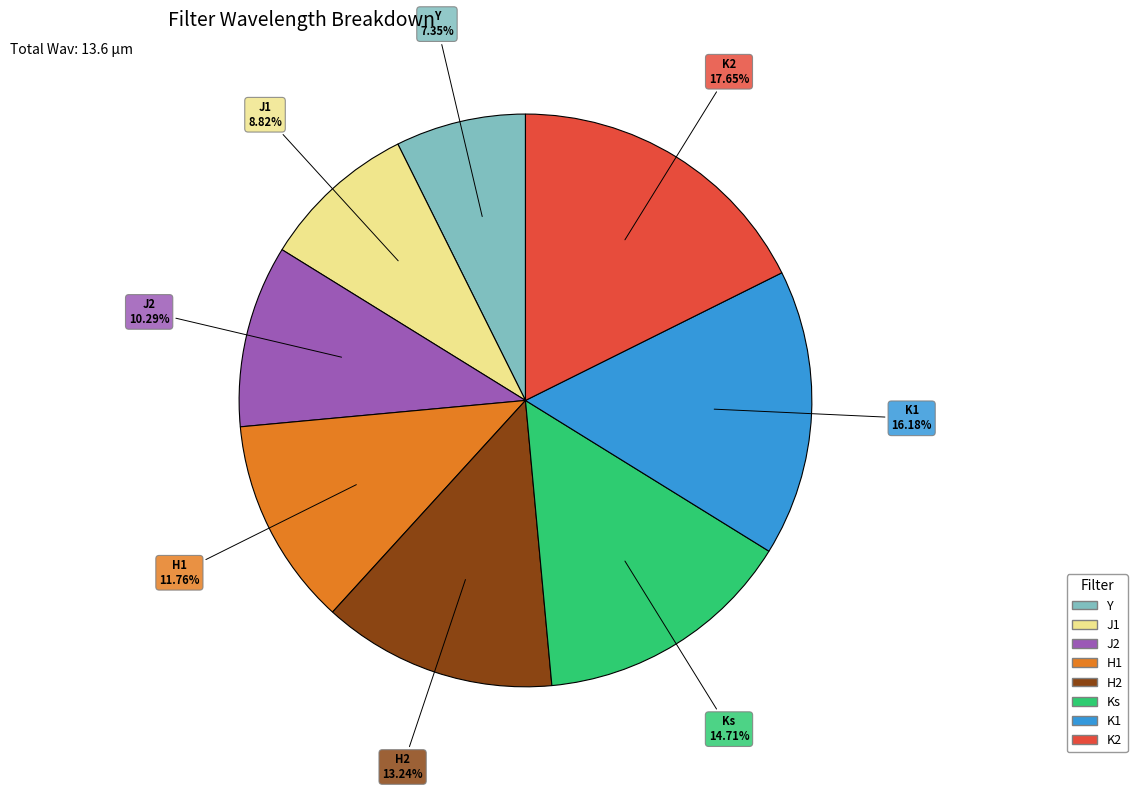

Does Ks represent more than half of the total?

No